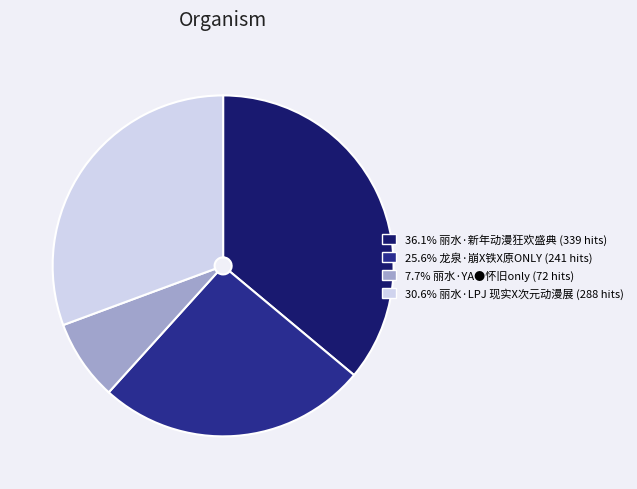

Is there any slice that represents more than half of the pie?

No